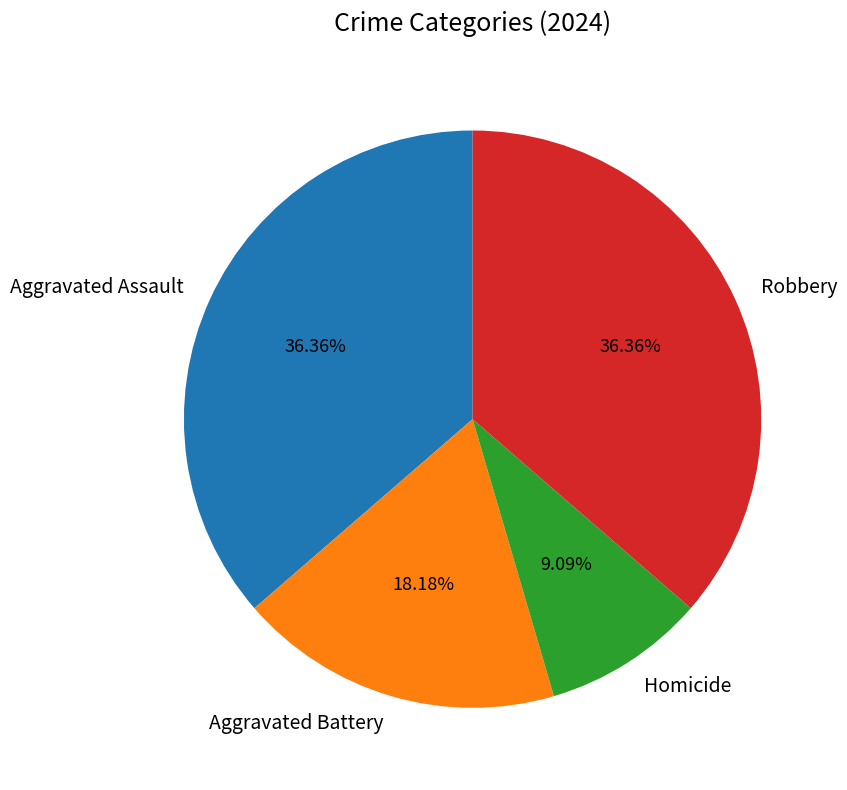

How much of the chart is everything except Robbery?

63.6%